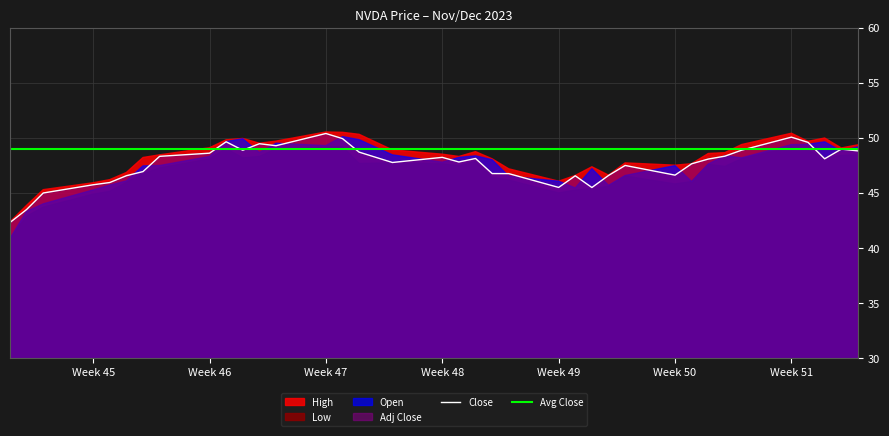

What is the difference between the maximum and second lowest values in the High series?

6.7